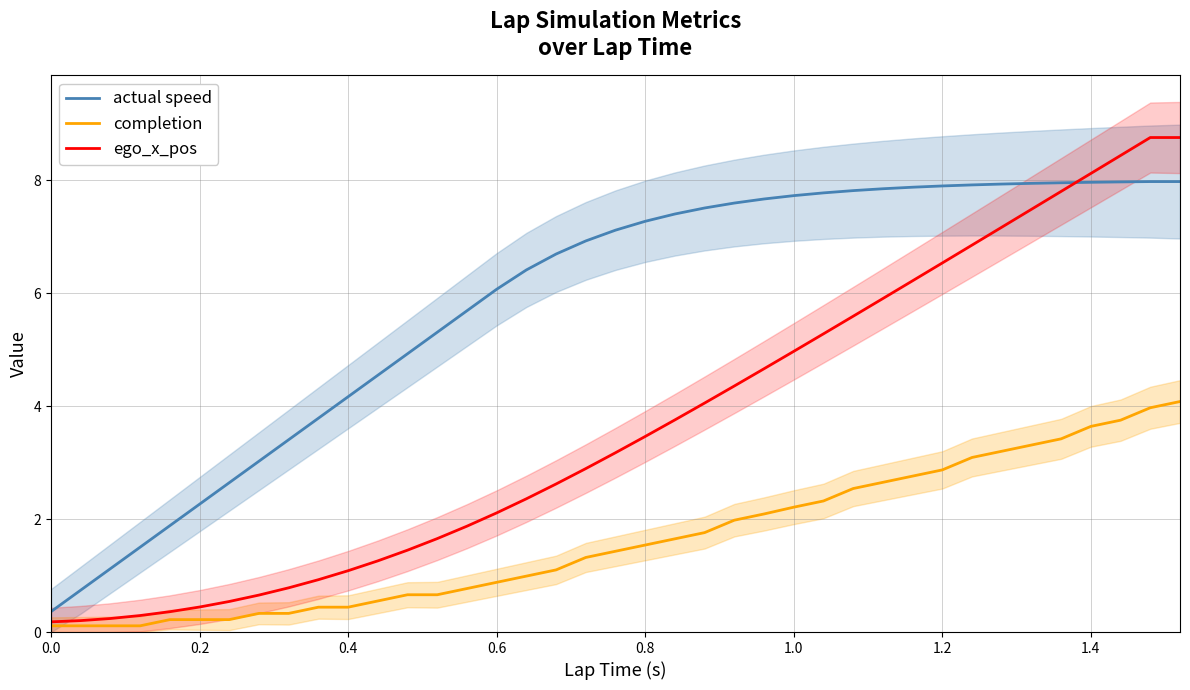

Is it true that ego_x_pos equals 0.3 at 0.4?

False